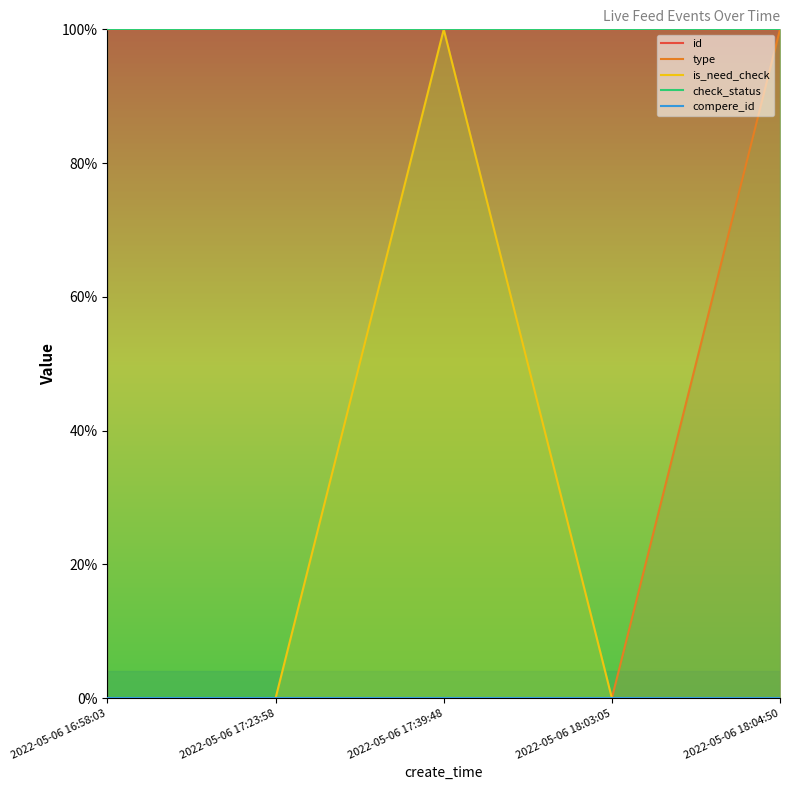

What position from the right is 2022-05-06 16:58:03?

5